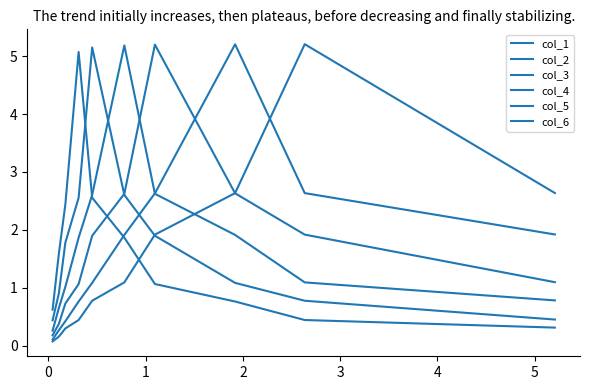

How many values in the col_1 series are below 1?

5